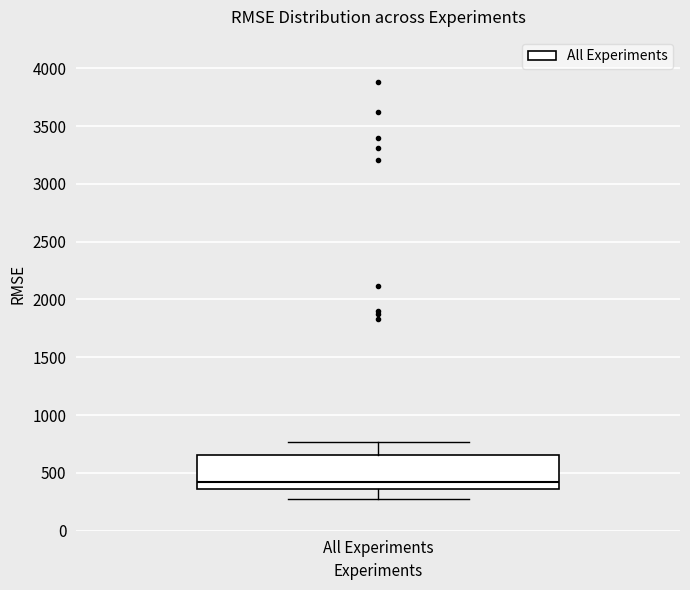

Transcribe this box plot: give where the median line is, the range the box spans, and where the two whiskers end, as read against the y-axis. The values are not printed on the chart, so give them approximately, as read against the axis.

median 400, box 350 to 650, whiskers 300 to 750